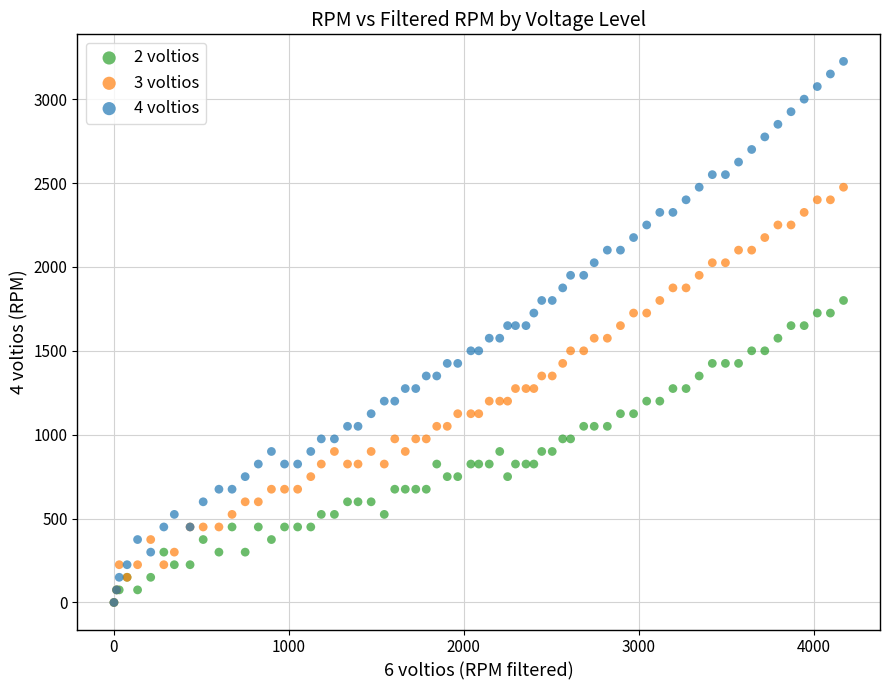

What are all the series names shown in the legend?

2 voltios, 3 voltios, 4 voltios